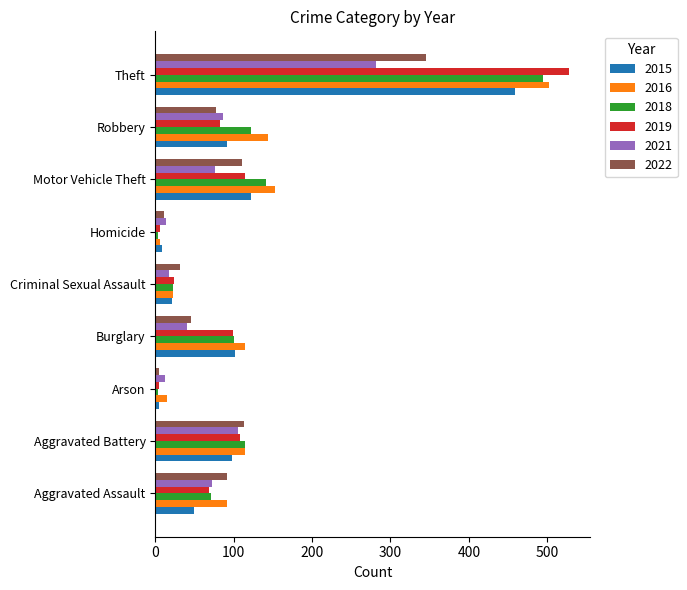

Is it true that 2018 equals 242 at Motor Vehicle Theft?

False